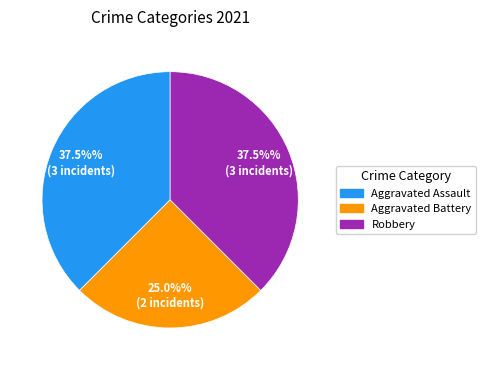

How many slices are in this pie chart?

3